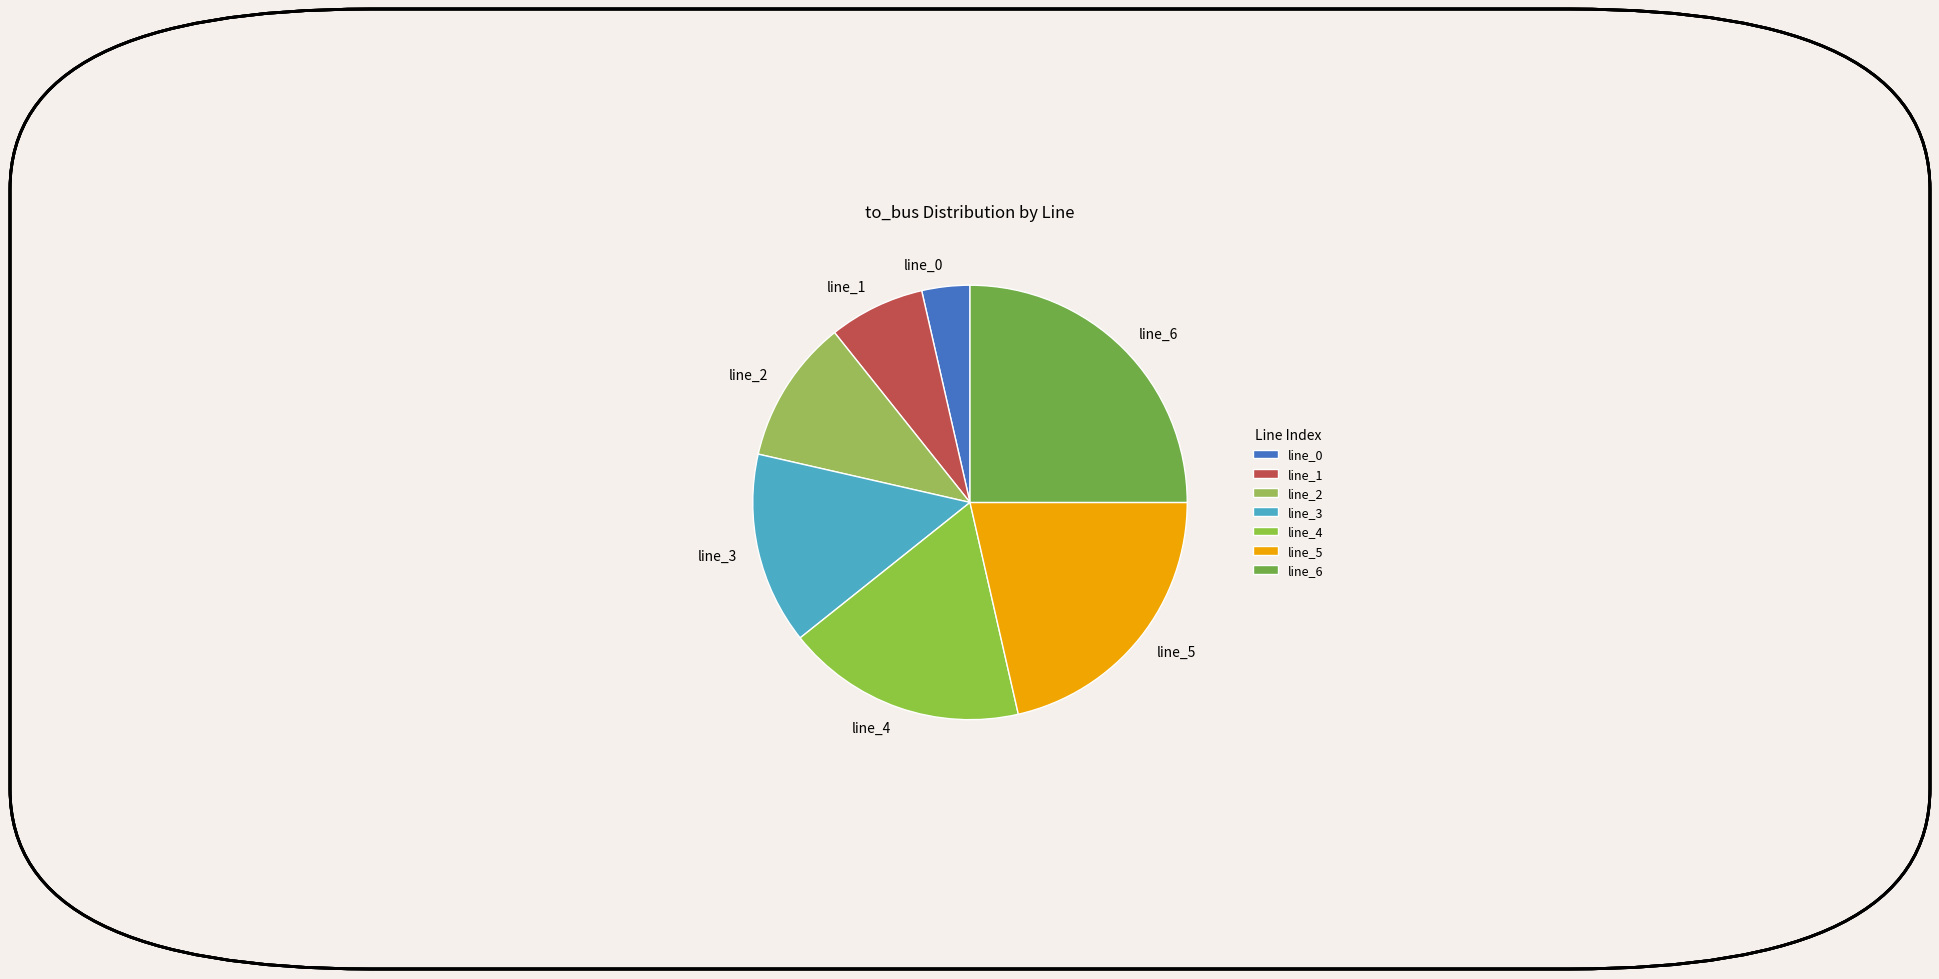

Which slice is the smallest?

line_0